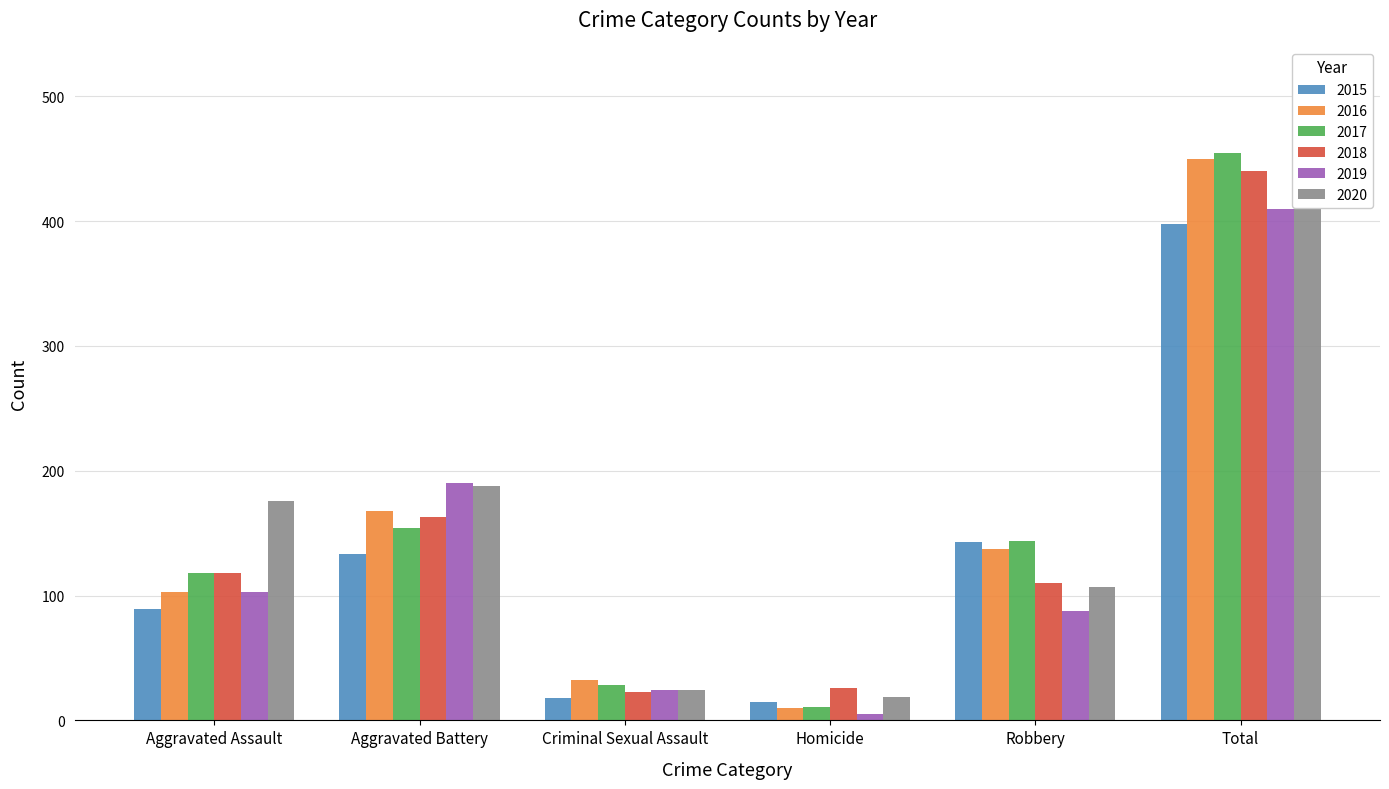

The value of 2019 at Homicide is 5. True or false?

True